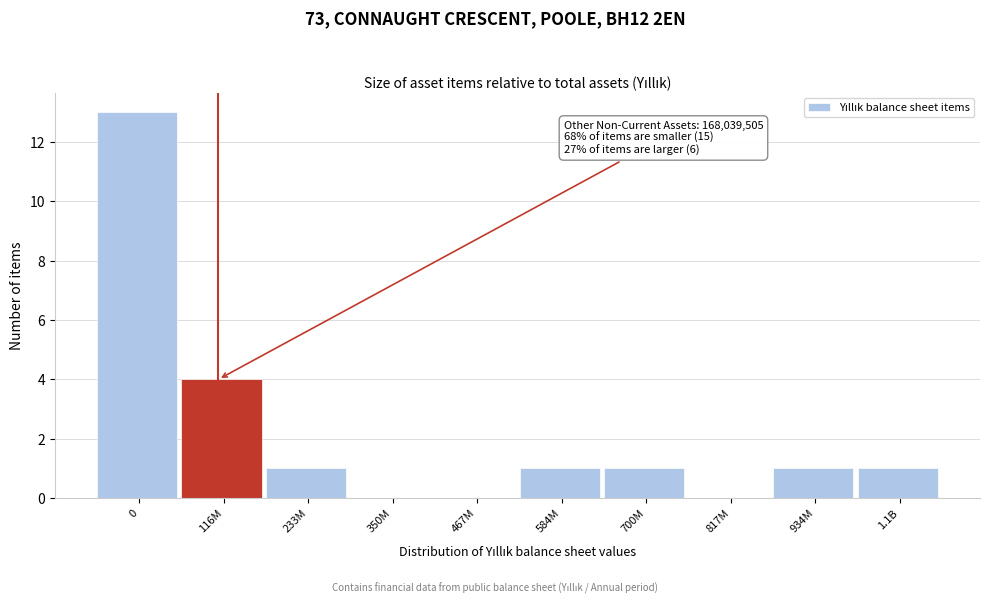

Reading left to right, what are all the values shown in this chart?

0=13	116M=4	233M=1	350M=0	467M=0	584M=1	700M=1	817M=0	934M=1	1.1B=1